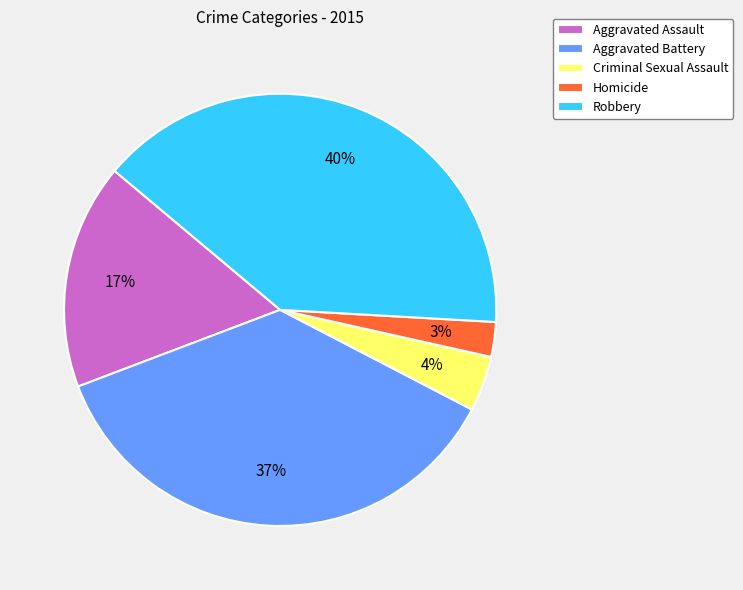

Rank the categories by value from highest to lowest.

Robbery, Aggravated Battery, Aggravated Assault, Criminal Sexual Assault, Homicide